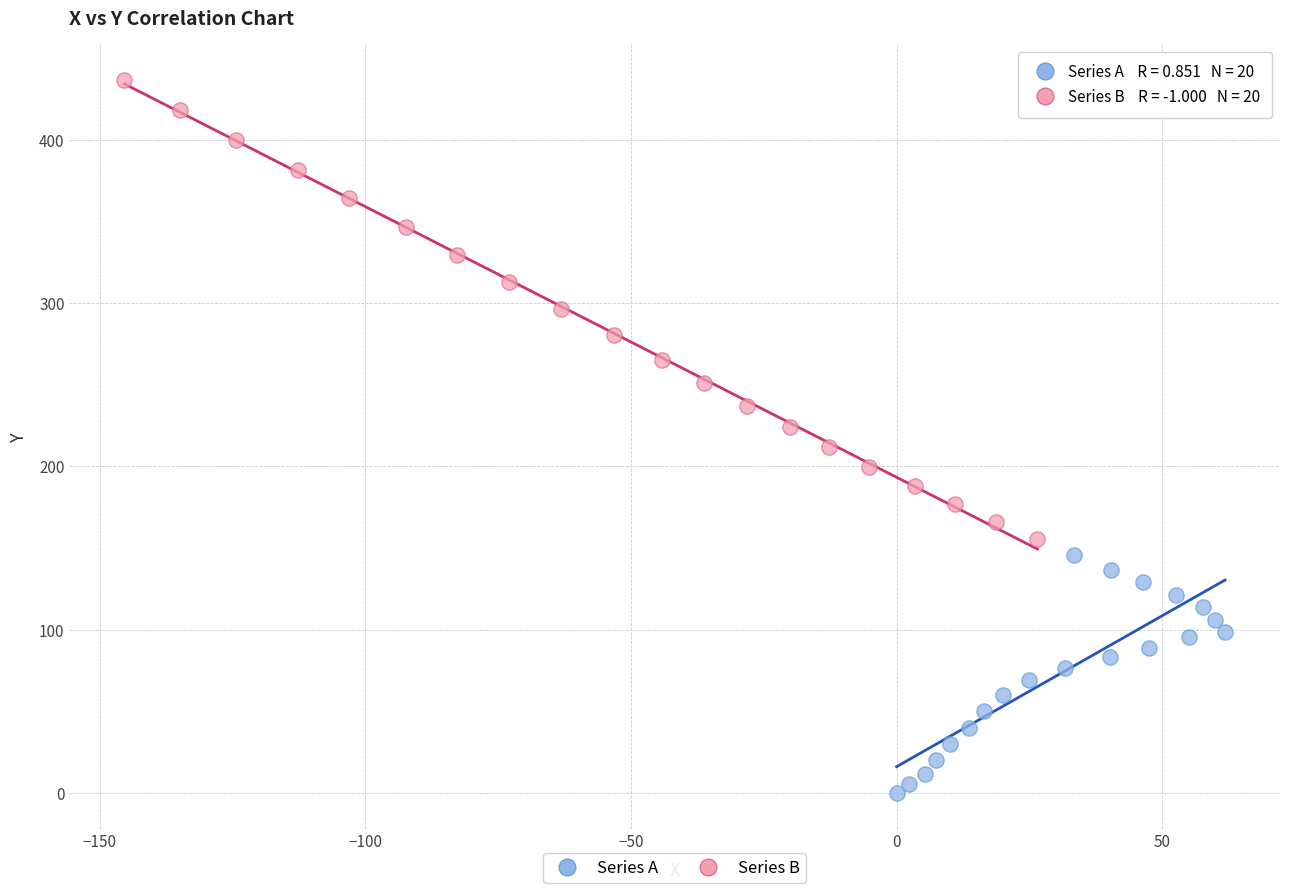

Which series contains the lowest Y value?

Series A